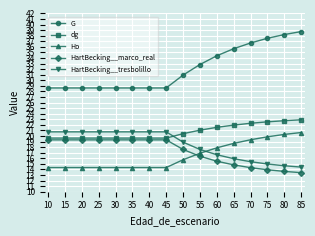

After their last crossing, which series has the higher values: HartBecking__tresbolillo or Ho?

Ho